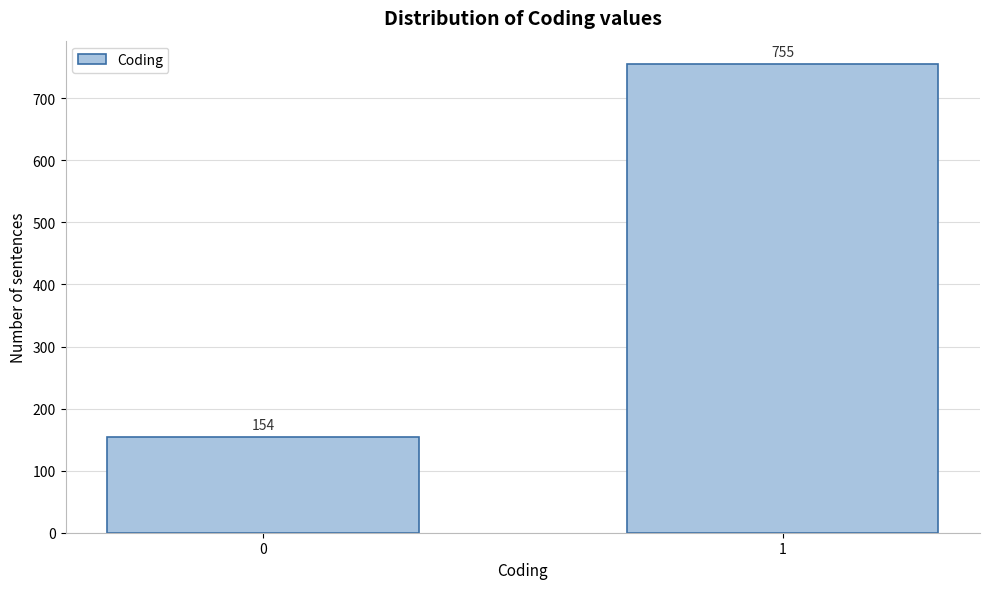

Reading left to right, transcribe all the data shown in this chart.

0=154	1=755